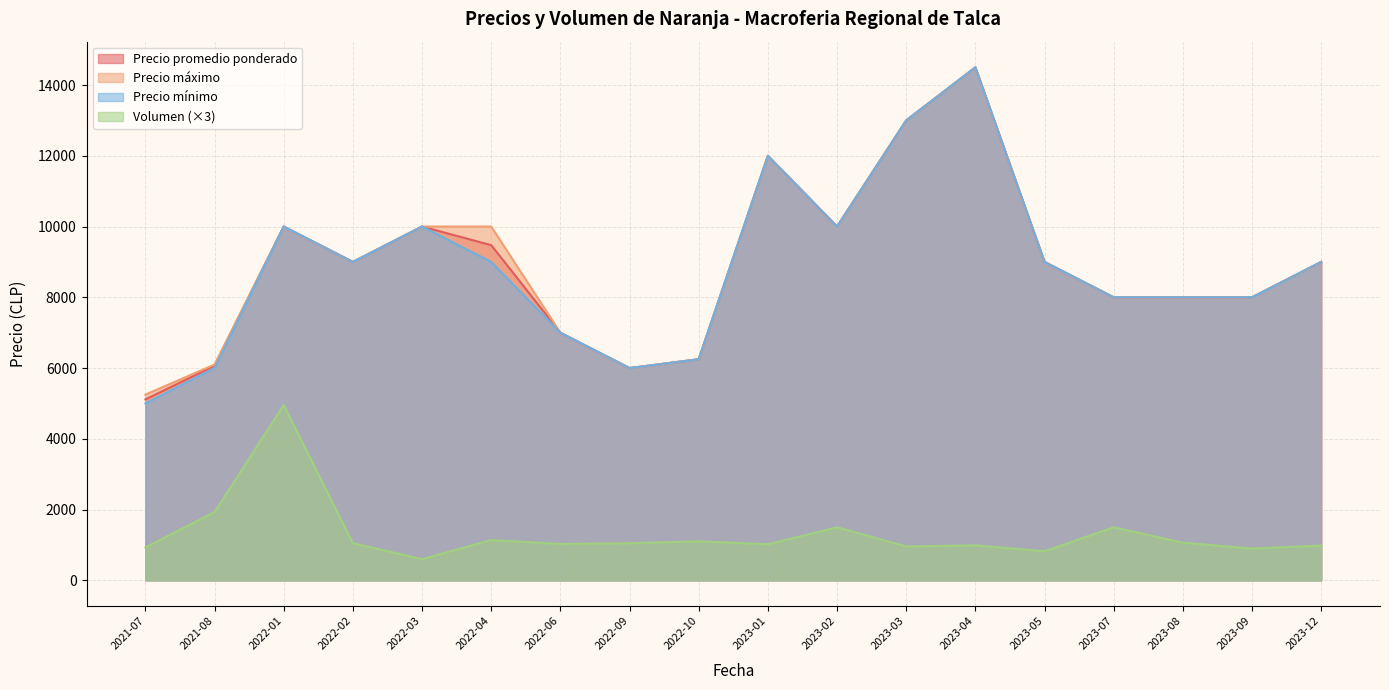

Where is Volumen (×3) nearest to the value 2778?

2021-08